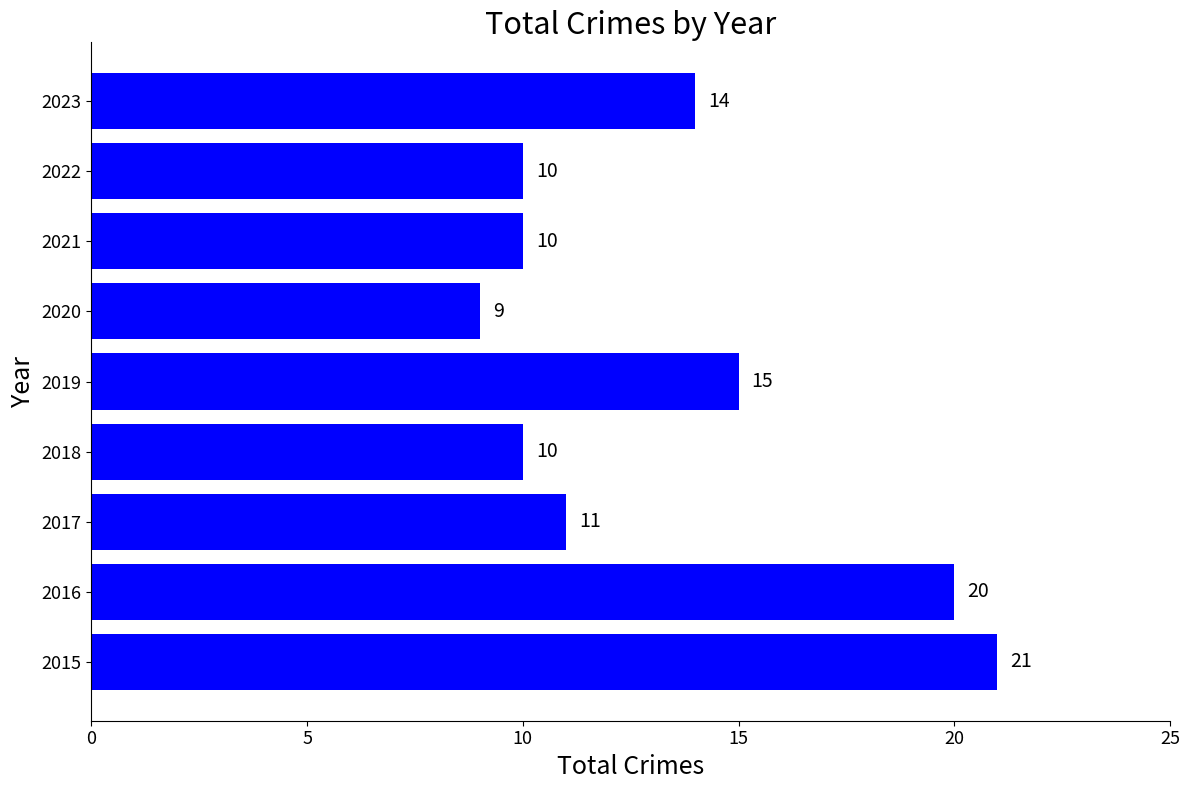

At which label is the value closest to 15?

2019